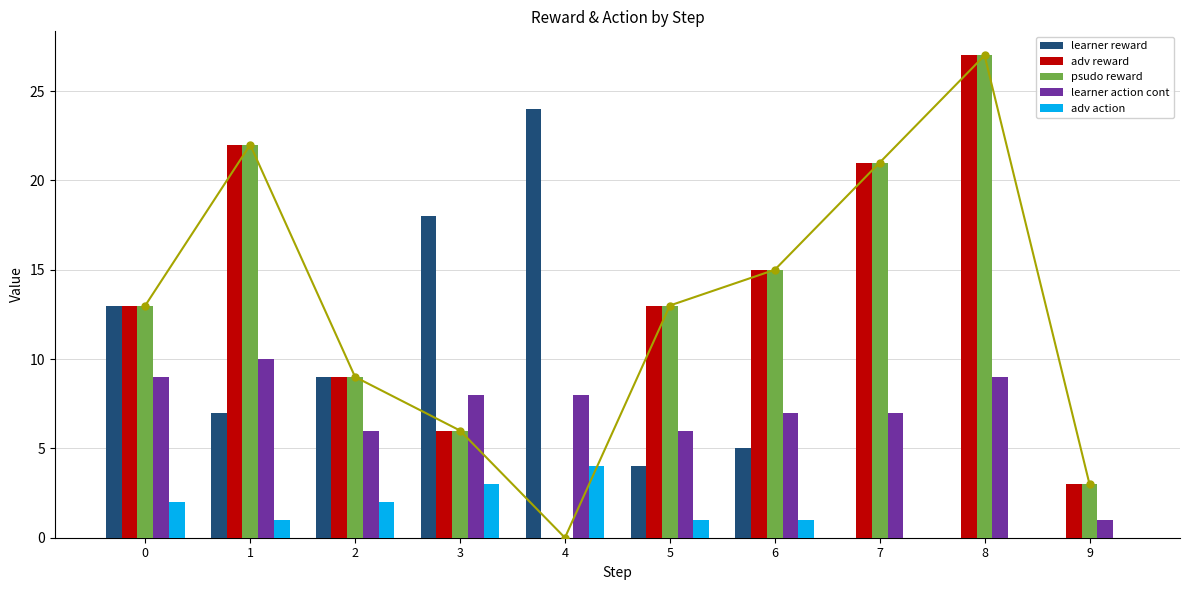

What is the difference between the second highest and minimum values in the adv reward series?

22